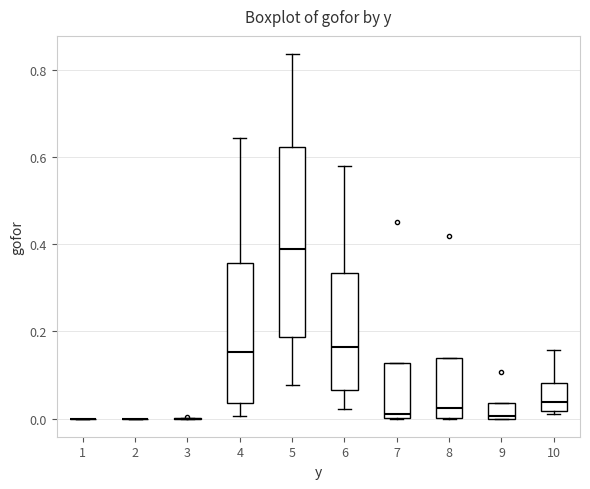

Reading left to right, transcribe this box plot: for each box, give where its median line is, the range the box spans, and where its two whiskers end, as read against the y-axis. The values are not printed on the chart, so give them approximately, as read against the axis.

1: box collapsed to a line at 0.00, whiskers 0.00 to 0.00
2: box collapsed to a line at 0.00, whiskers 0.00 to 0.00
3: box collapsed to a line at 0.00, whiskers 0.00 to 0.00
4: median 0.16, box 0.04 to 0.36, whiskers 0.00 to 0.64
5: median 0.38, box 0.18 to 0.62, whiskers 0.08 to 0.84
6: median 0.16, box 0.06 to 0.34, whiskers 0.02 to 0.58
7: median 0.02, box 0.00 to 0.12, whiskers 0.00 to 0.12
8: median 0.02, box 0.00 to 0.14, whiskers 0.00 to 0.14
9: median 0.00, box 0.00 to 0.04, whiskers 0.00 to 0.04
10: median 0.04, box 0.02 to 0.08, whiskers 0.02 (just below the box's lower edge) to 0.16